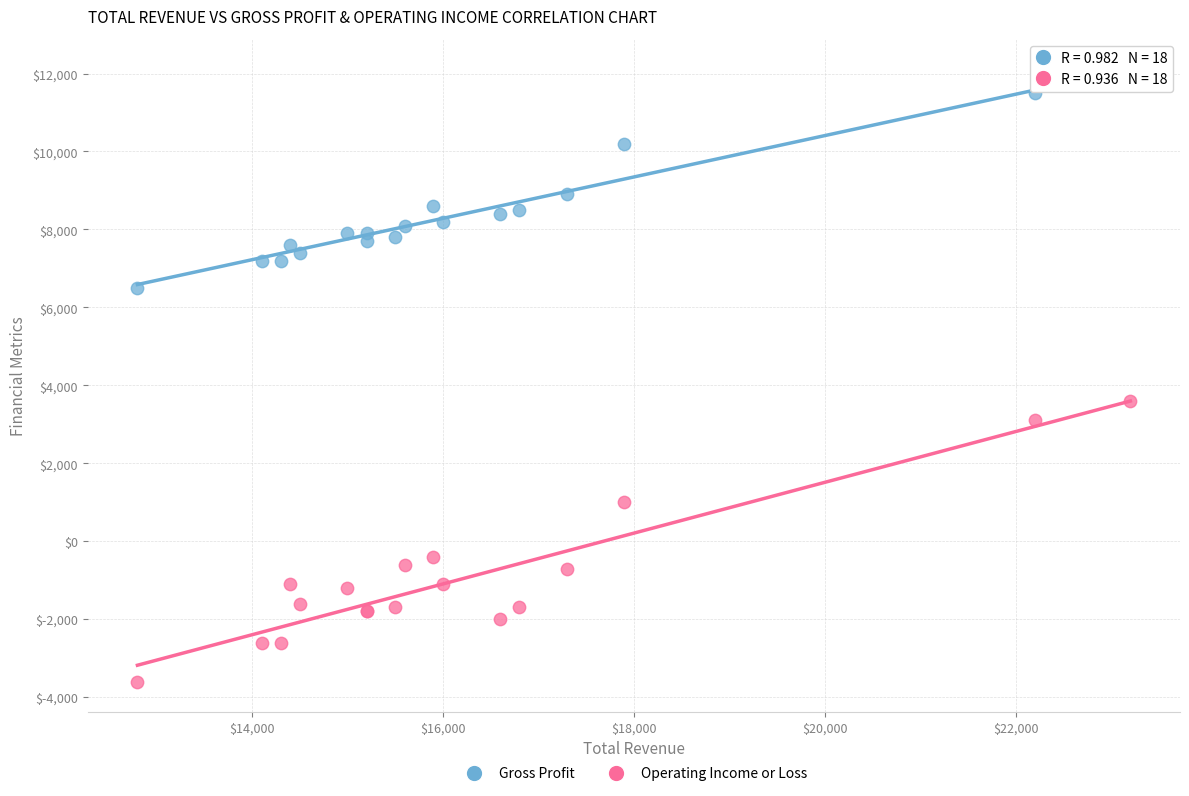

Which series has the largest Y range (max minus min)?

Operating Income or Loss